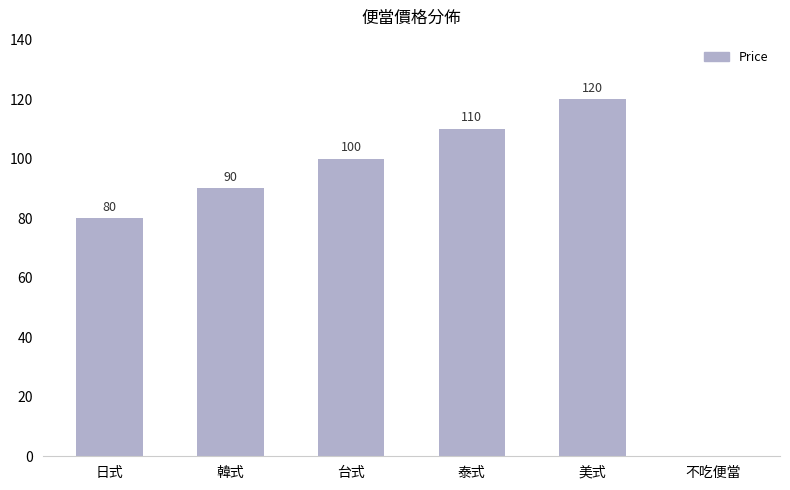

Between 日式 and 泰式, which is larger?

泰式